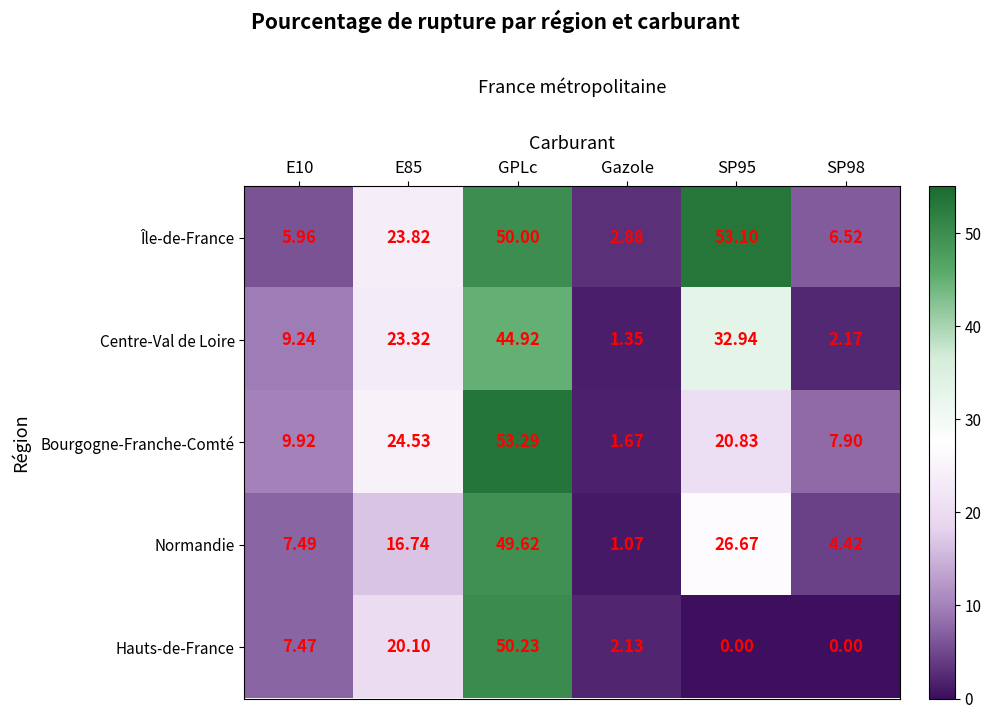

Which series changed the most between E85 and SP98?

Centre-Val de Loire